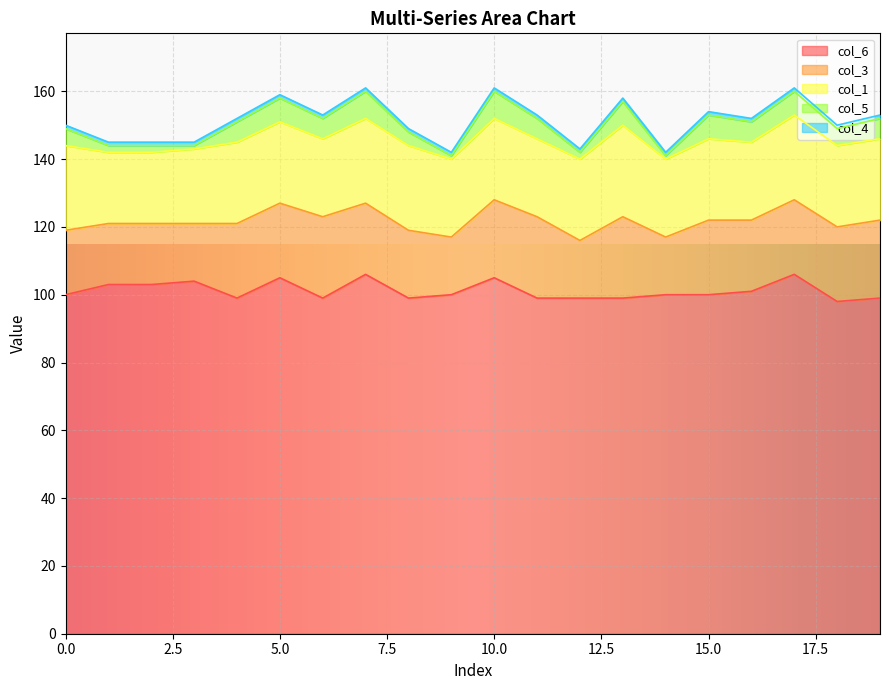

The col_6 series shows 166 at 16. True or false?

False